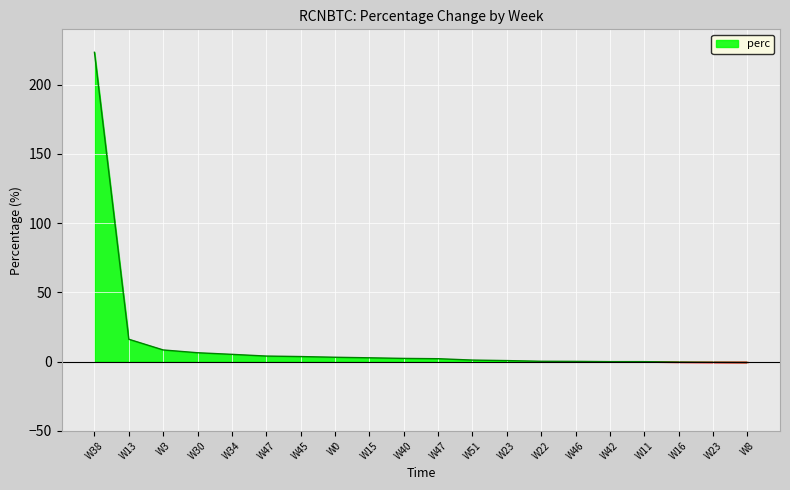

Where is the data nearest to the value 111?

W13